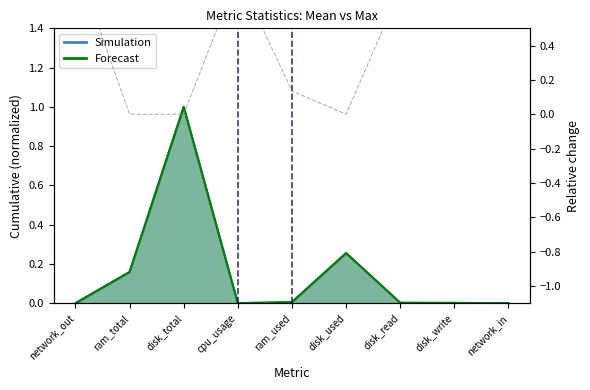

Does the chart have visible grid lines?

No